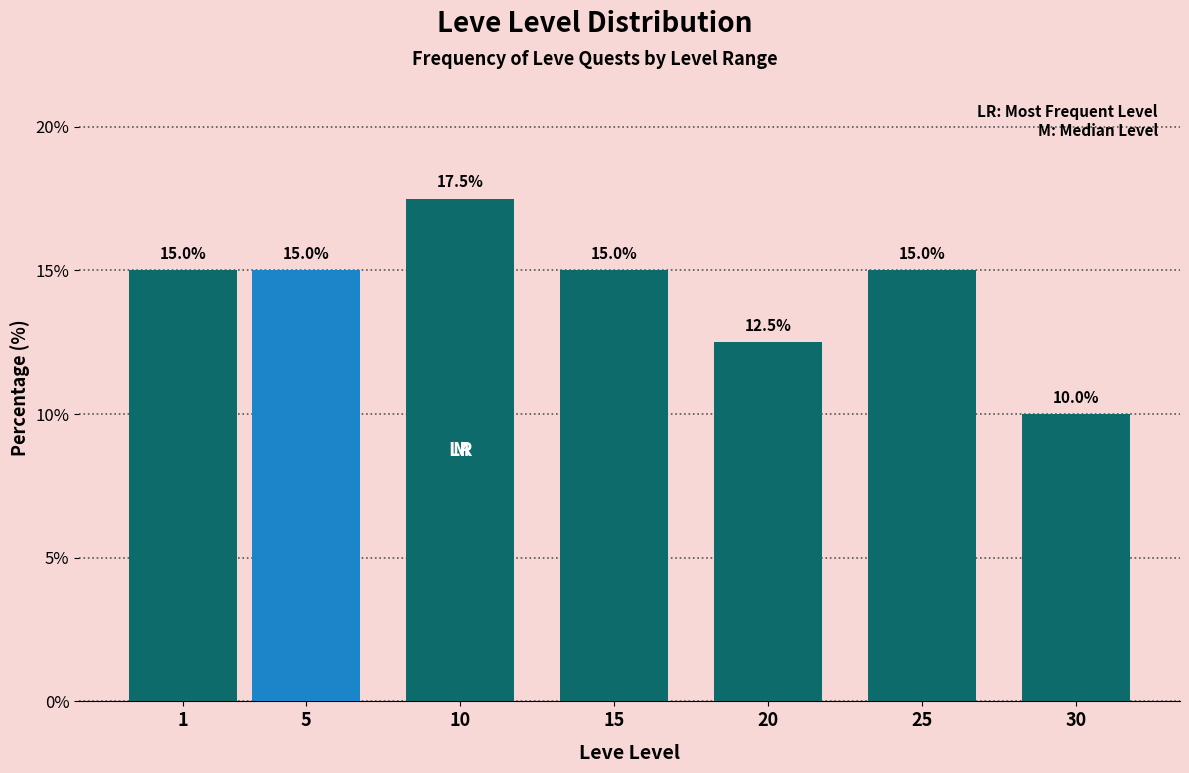

Reading left to right, extract all data points from this chart.

1=15.0	5=15.0	10=17.5	15=15.0	20=12.5	25=15.0	30=10.0